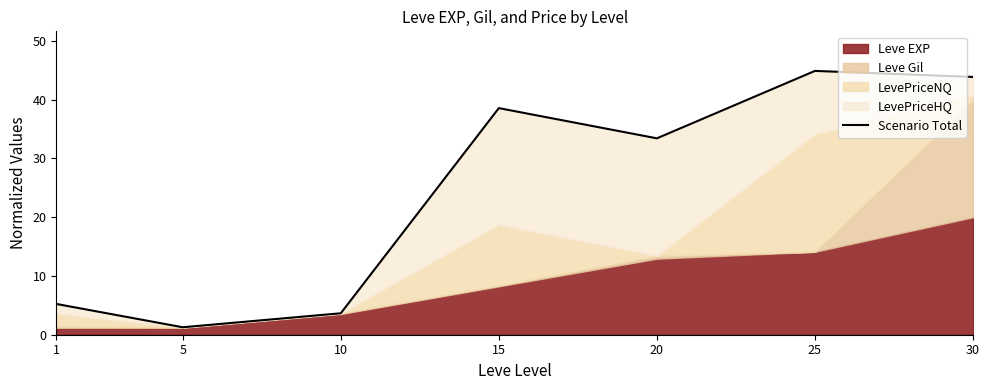

Reading right to left, extract all data points from this chart.

43.9	44.9	33.4	38.6	3.7	1.3	5.2